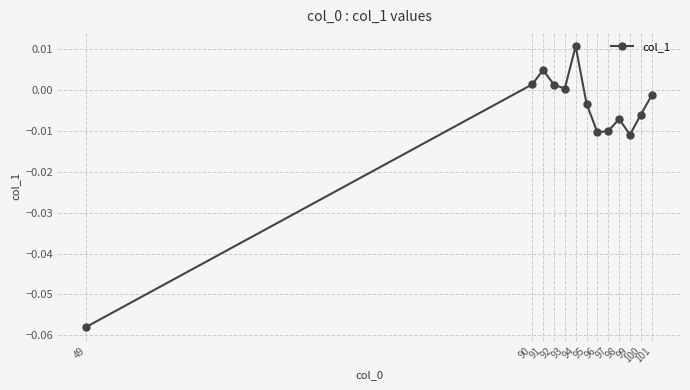

Count the number of categories in the chart.

13